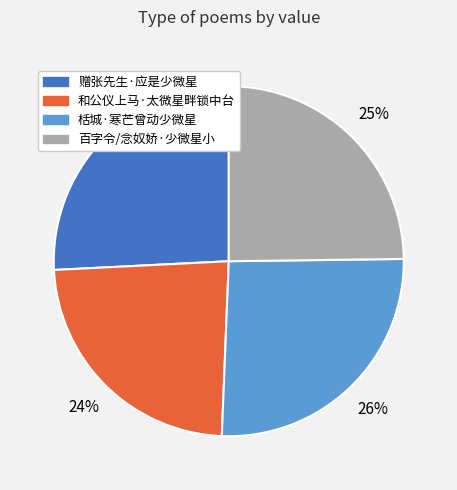

Is there a majority slice in this chart?

No